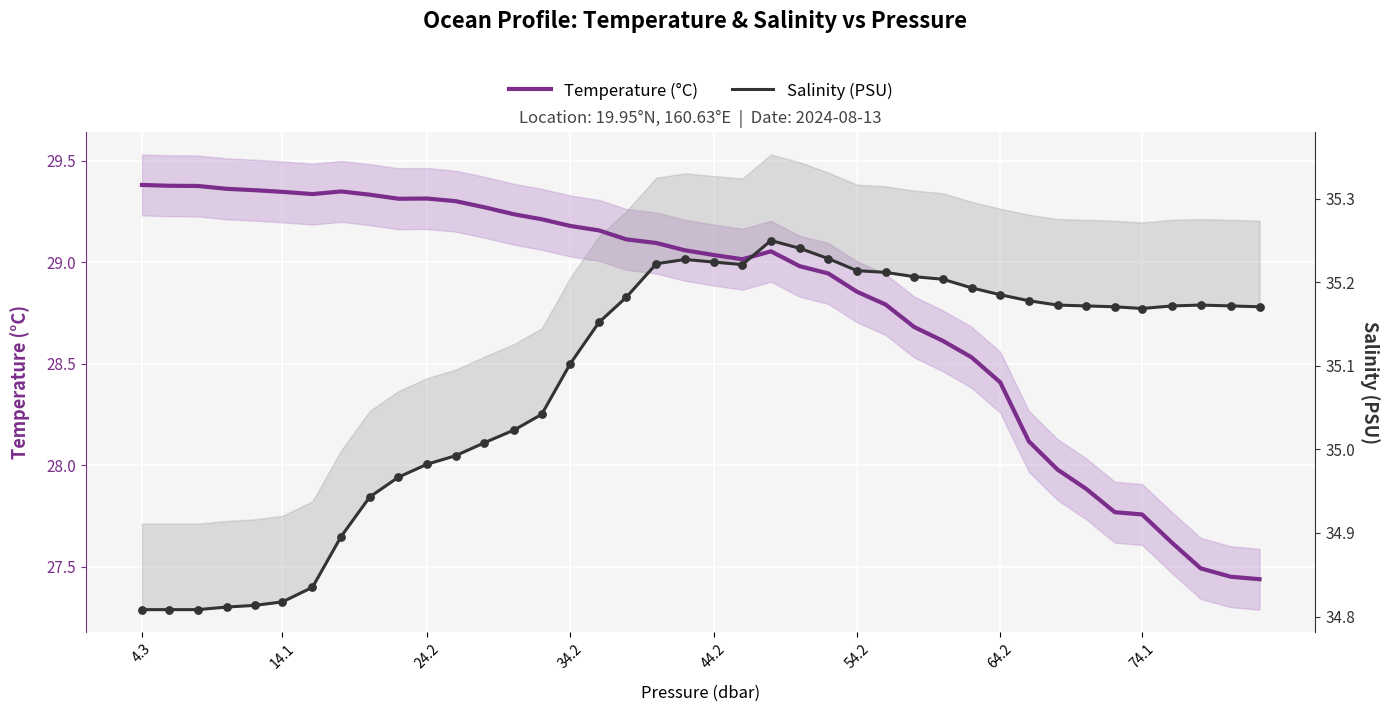

Which series contains the highest Y value?

Temperature (°C)